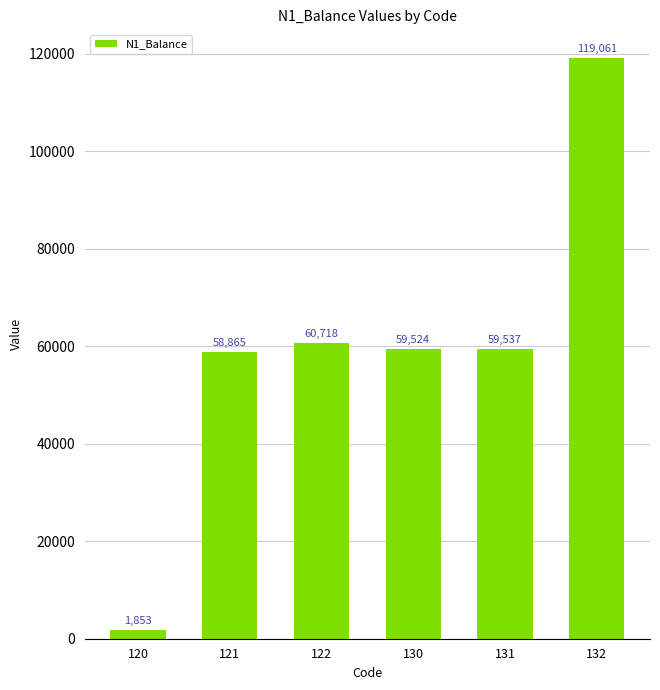

At which label is the value closest to 60457?

122